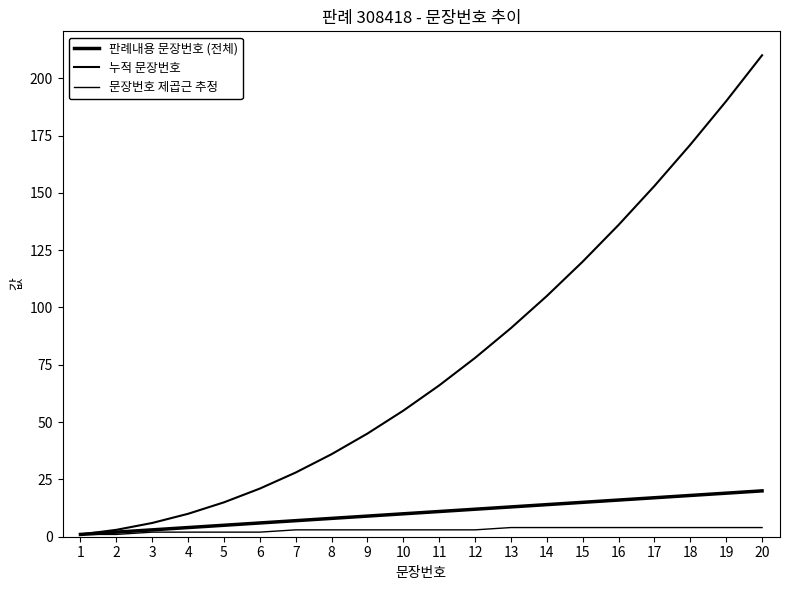

Does the chart have visible grid lines?

No